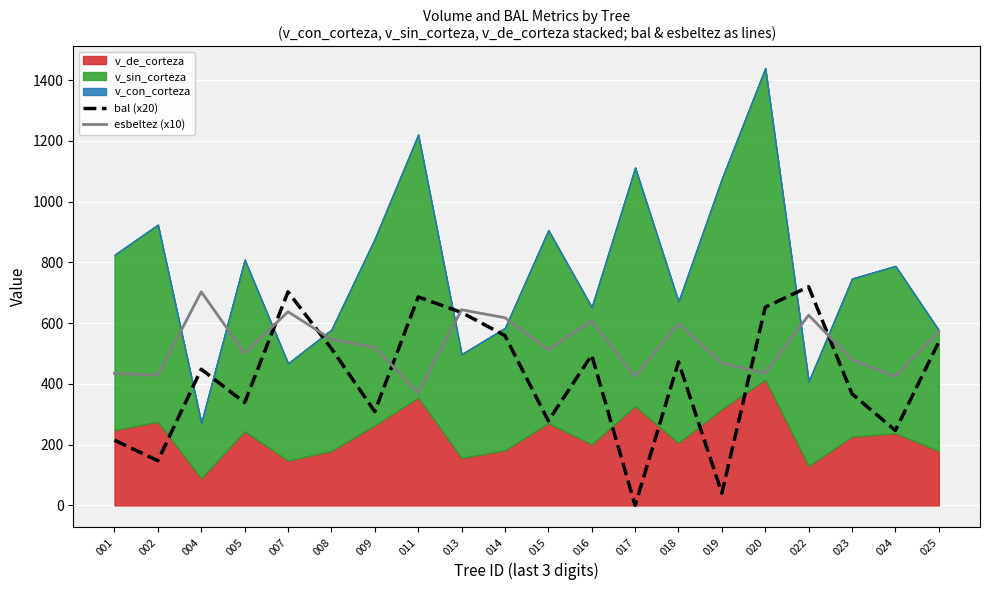

What is the lowest value of the esbeltez (x10) series?

371.2